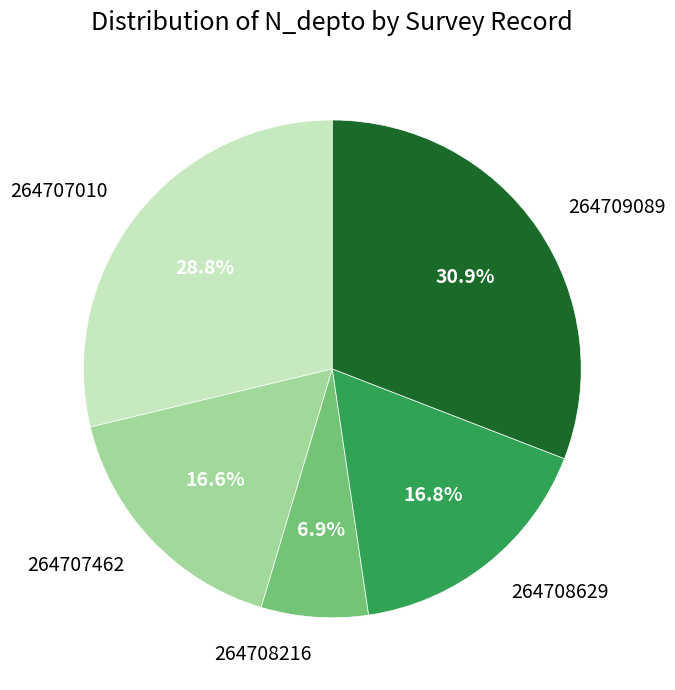

What is the largest slice in the pie chart?

264709089